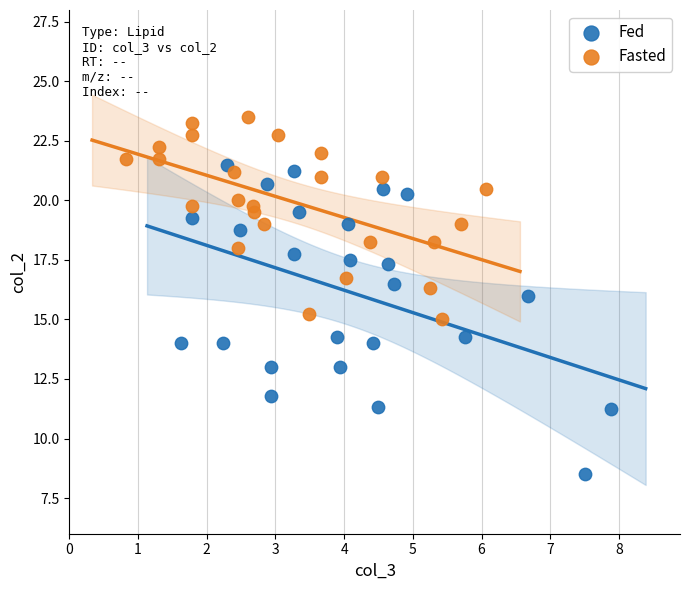

Which series has the largest Y range (max minus min)?

Fed